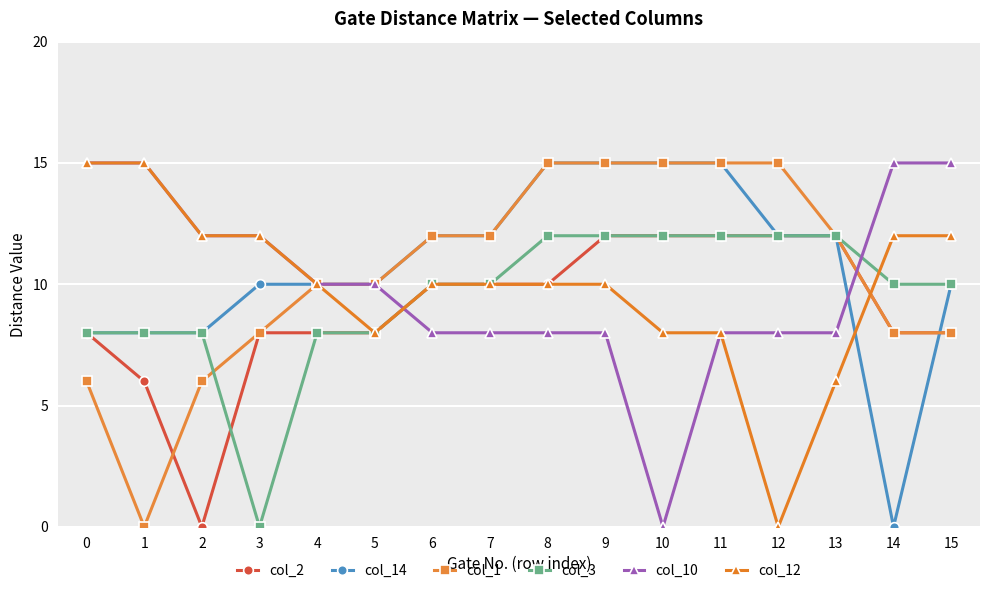

What is the sum of all col_10 values?

160